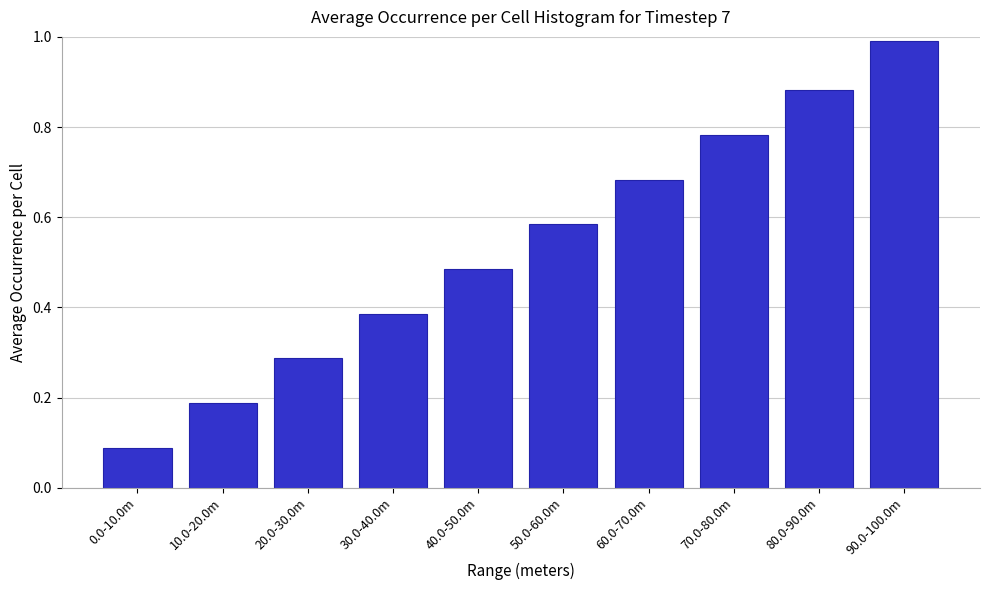

Which category has the highest value across all series?

90.0-100.0m